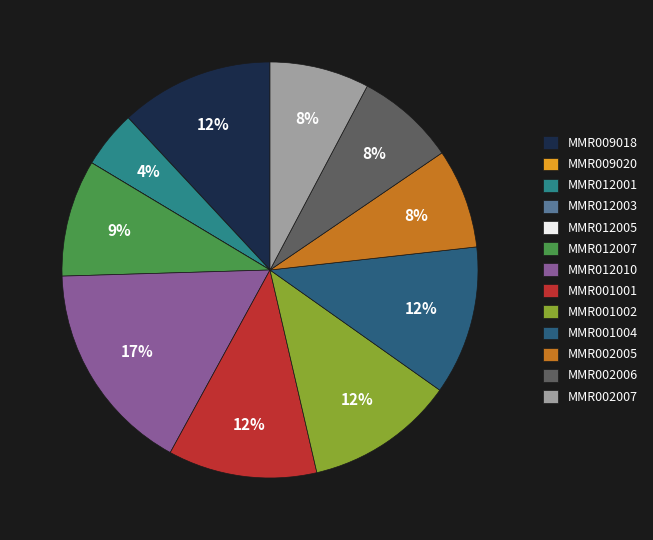

Which has a higher value, MMR002005 or MMR012001?

MMR002005